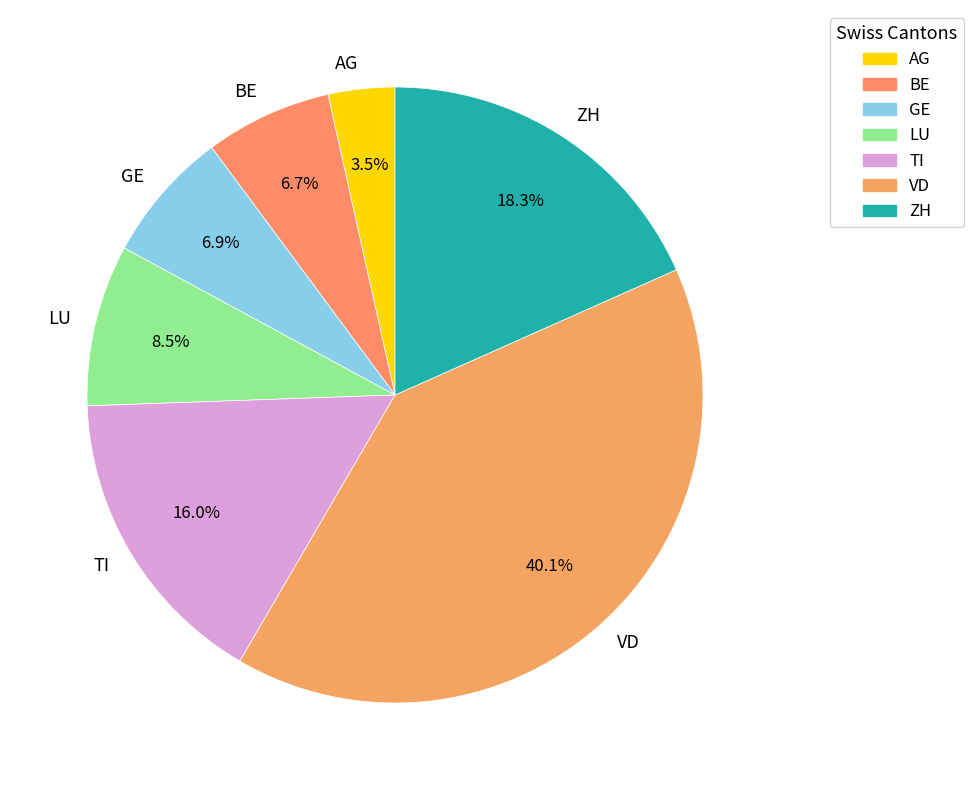

To the nearest percent, what is the difference between the TI and LU slice percentages?

8%